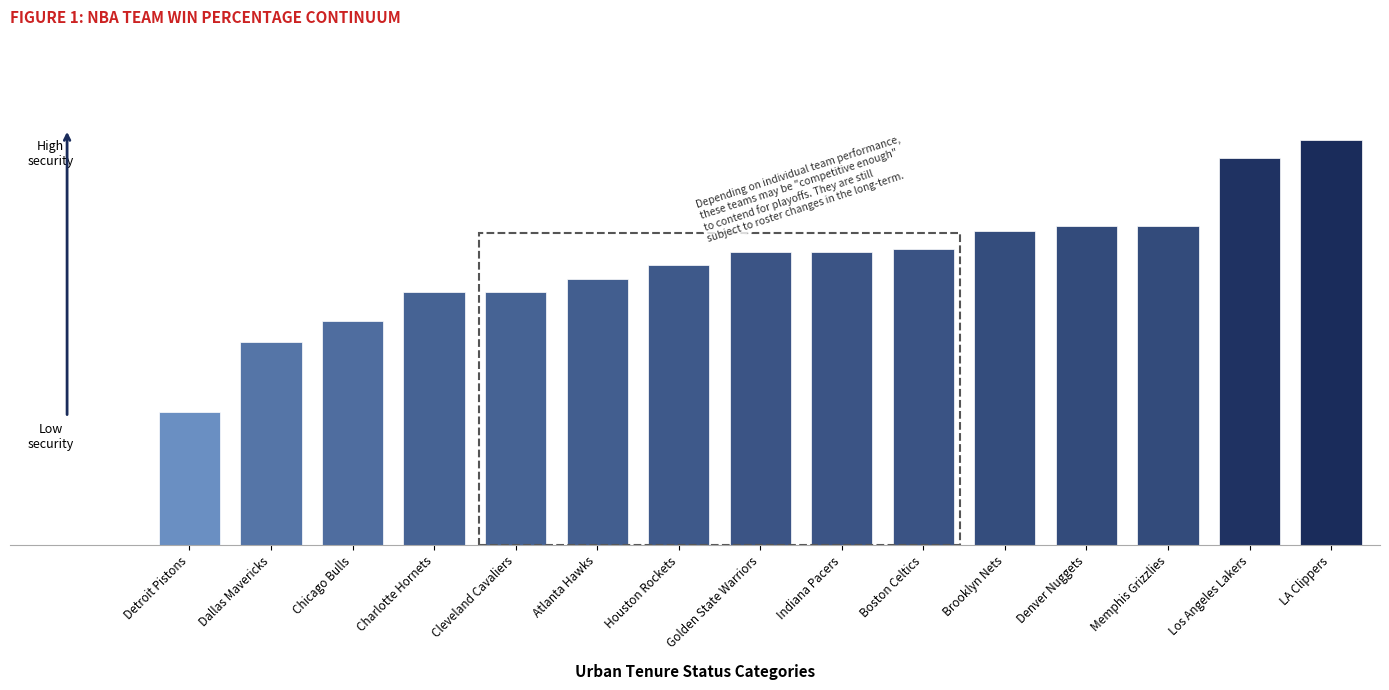

List the labels in order of value, smallest first.

Detroit Pistons, Dallas Mavericks, Chicago Bulls, Charlotte Hornets, Cleveland Cavaliers, Atlanta Hawks, Houston Rockets, Golden State Warriors, Indiana Pacers, Boston Celtics, Brooklyn Nets, Denver Nuggets, Memphis Grizzlies, Los Angeles Lakers, LA Clippers